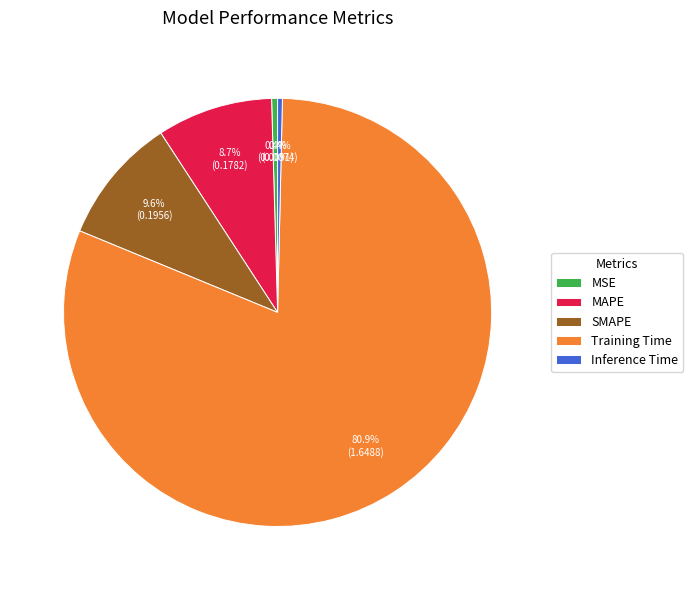

To the nearest percent, what is the difference between the largest and smallest slice percentages?

80%